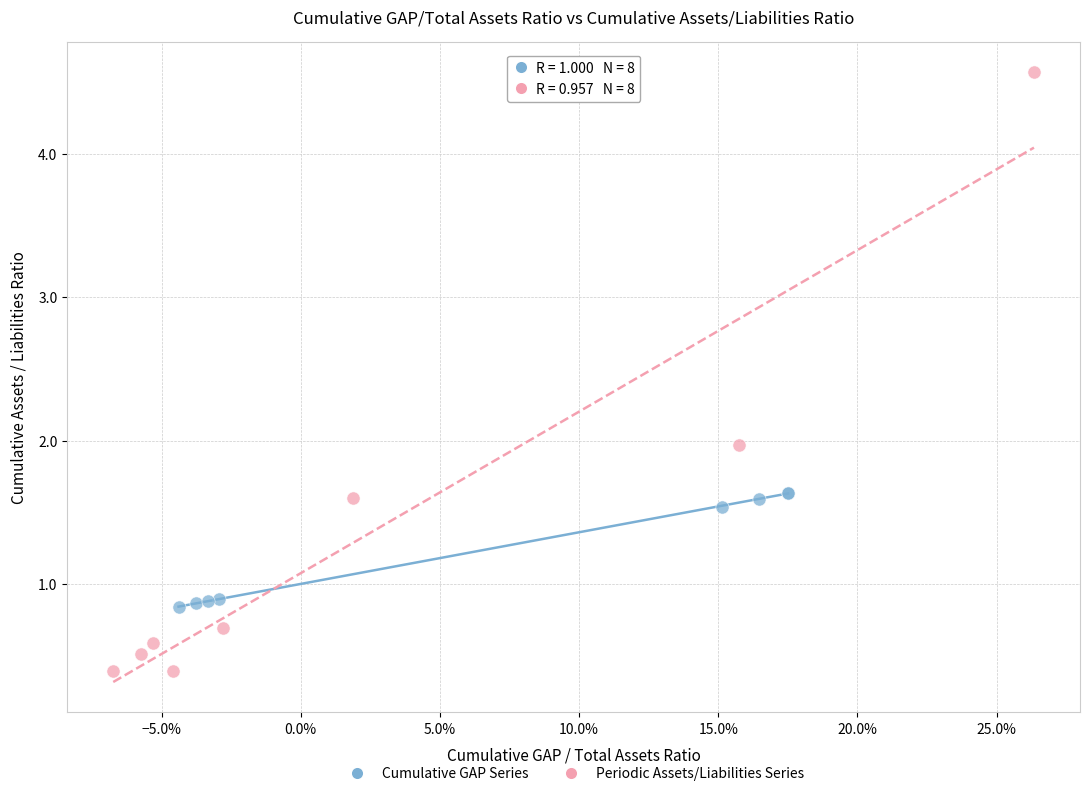

Which series contains the lowest Y value?

Periodic Assets/Liabilities Series